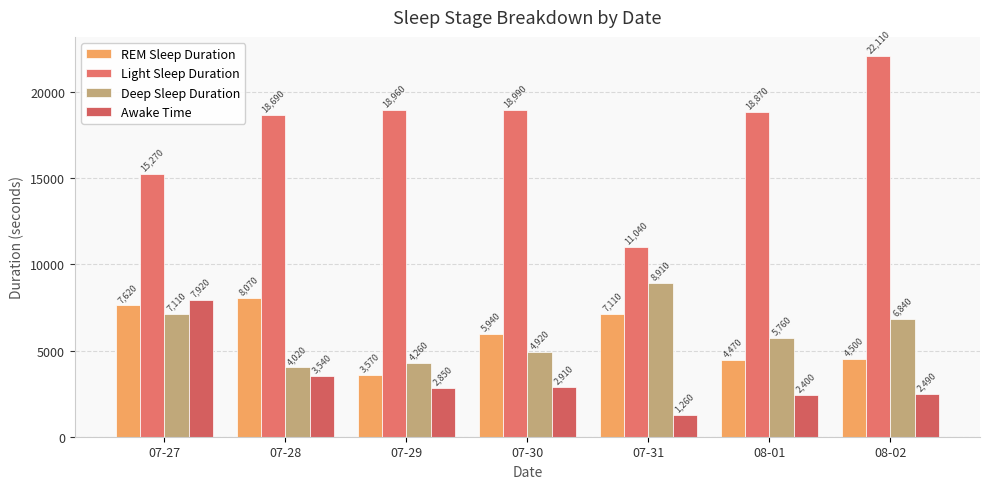

Reading left to right, transcribe all the data shown in this chart.

REM Sleep Duration: 07-27=7620	07-28=8070	07-29=3570	07-30=5940	07-31=7110	08-01=4470	08-02=4500
Light Sleep Duration: 07-27=15270	07-28=18690	07-29=18960	07-30=18990	07-31=11040	08-01=18870	08-02=22110
Deep Sleep Duration: 07-27=7110	07-28=4020	07-29=4260	07-30=4920	07-31=8910	08-01=5760	08-02=6840
Awake Time: 07-27=7920	07-28=3540	07-29=2850	07-30=2910	07-31=1260	08-01=2400	08-02=2490